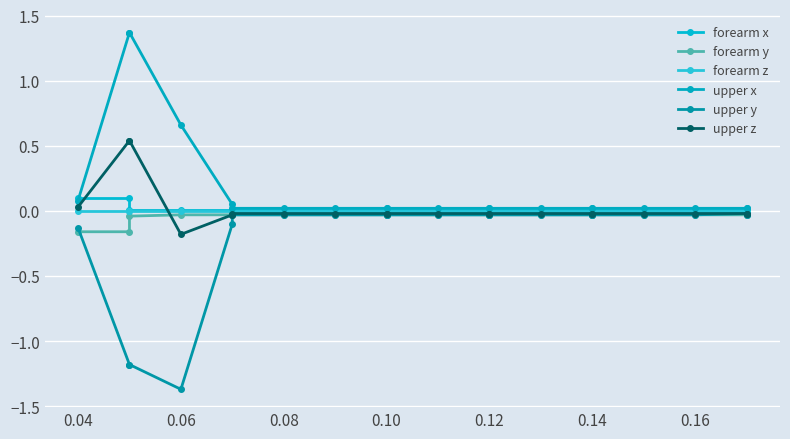

Is the value of upper x at 0.10 greater than the value of upper y at 0.08?

Yes